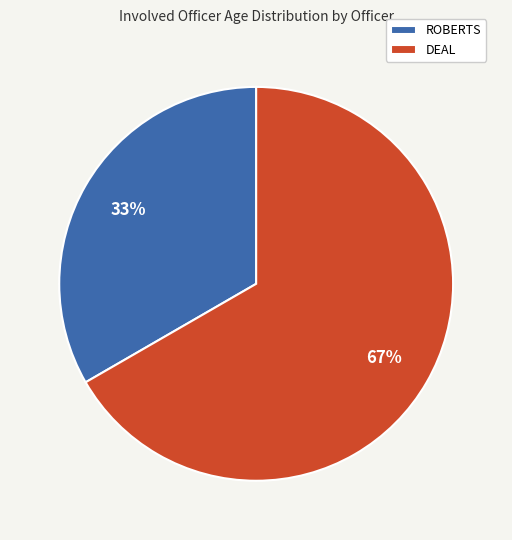

Is there a majority slice in this chart?

Yes